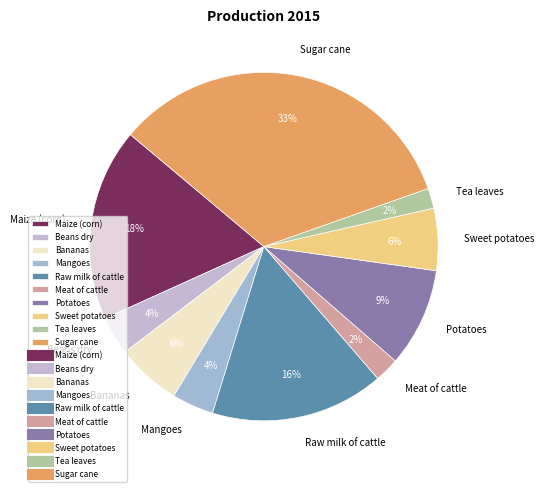

Is the sum of Sugar cane and Maize (corn) greater than half?

Yes